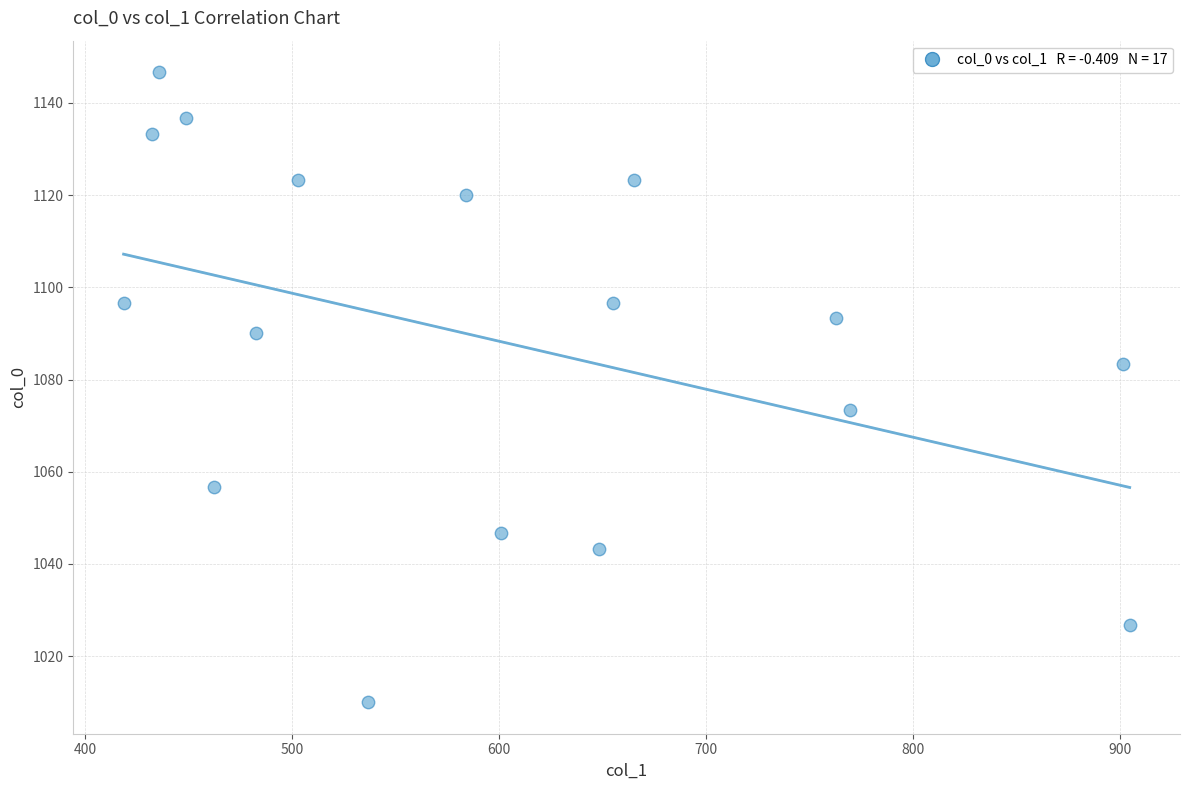

What is the range of X values (max minus min)?

486.0